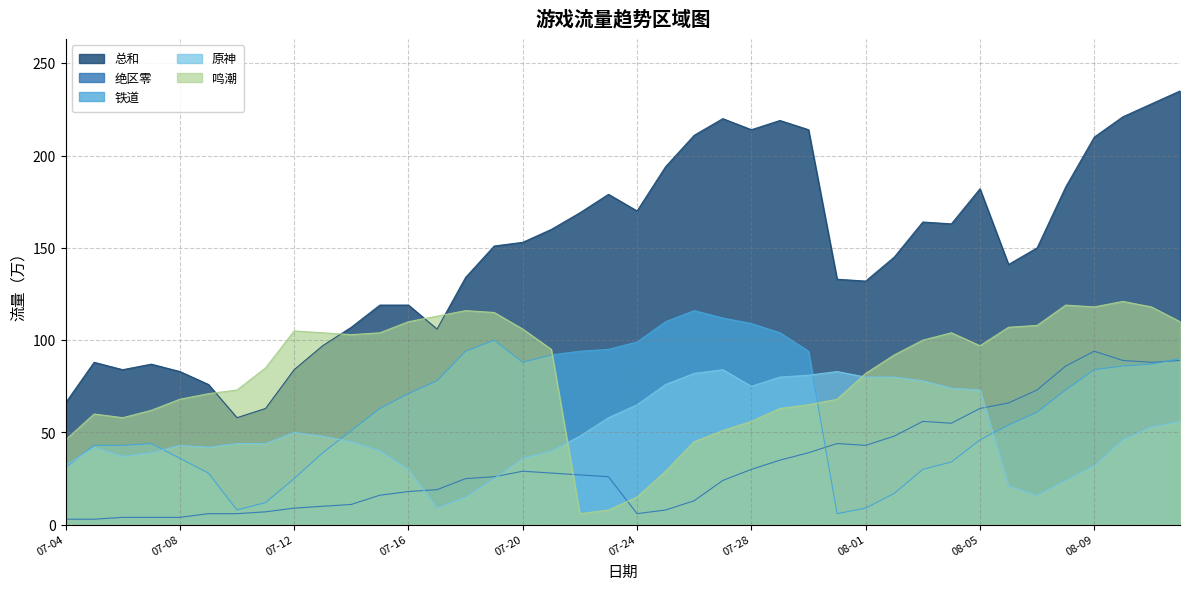

Is the value of 鸣潮 at 2024-07-06 greater than the value of 总和 at 2024-07-13?

No